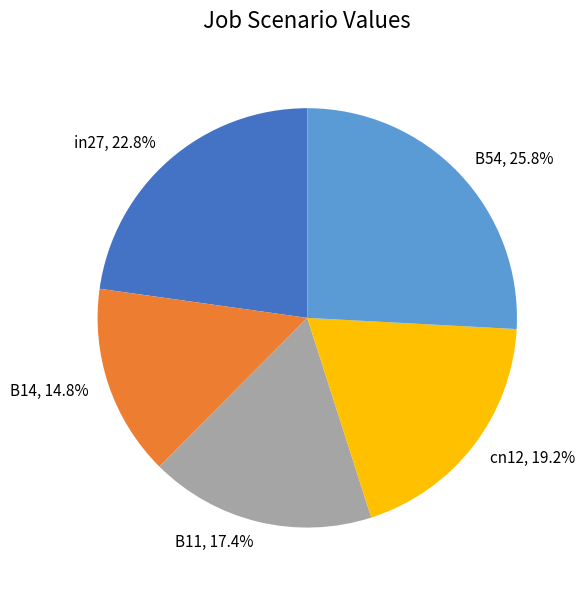

What percentage is the cn12 slice, to the nearest percent?

19%